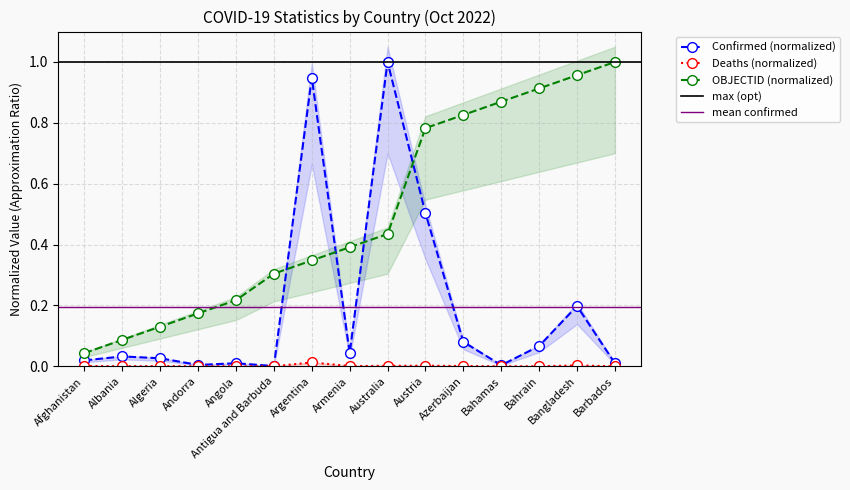

True or false: Confirmed has a value of 0.1 at Bahrain.

True